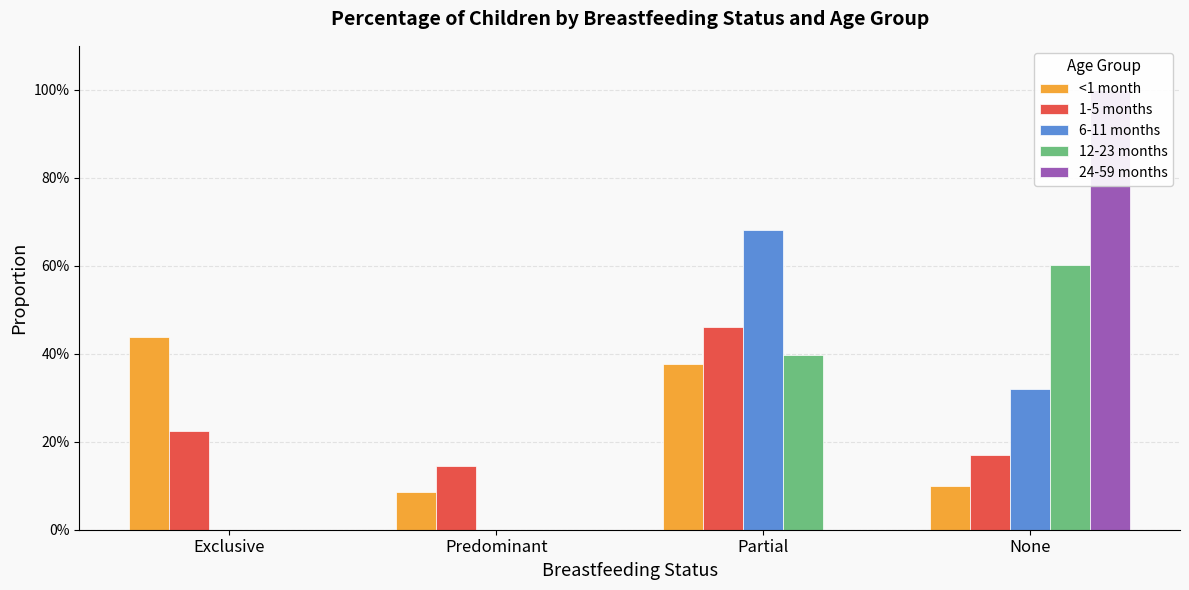

How many groups of bars are there?

4